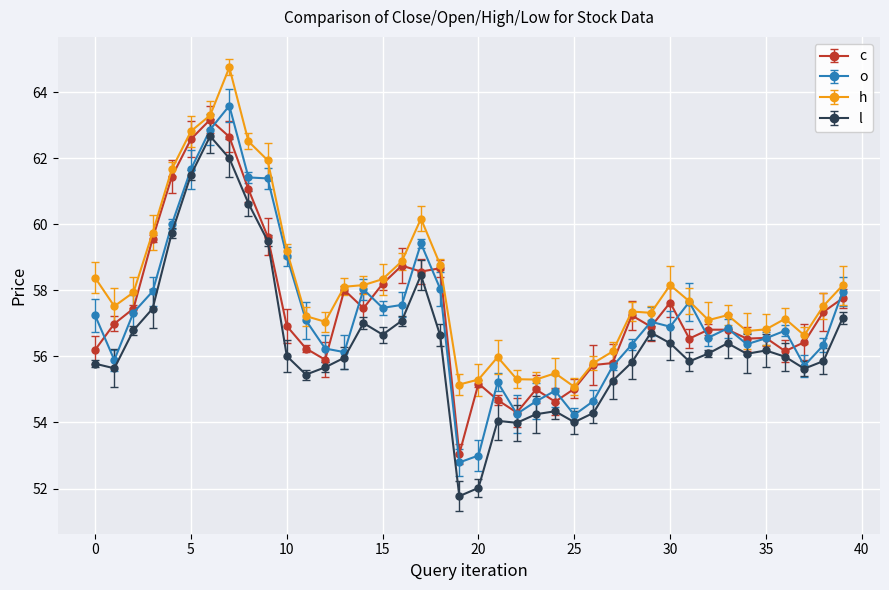

What are all the series names shown in the legend?

c, o, h, l